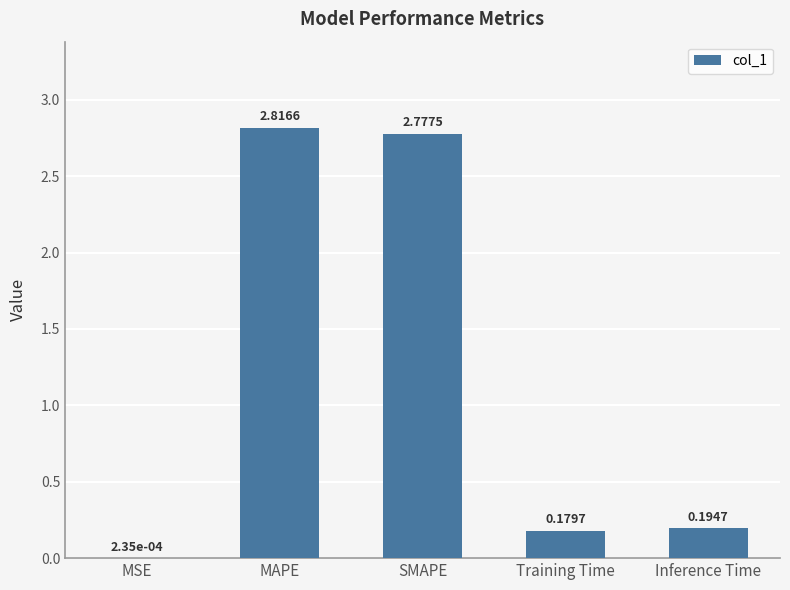

Where is the data nearest to the value 1?

Inference Time